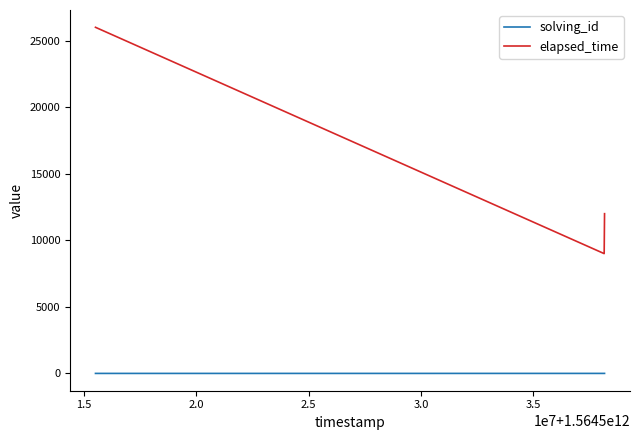

Which series has the largest range (max minus min)?

elapsed_time